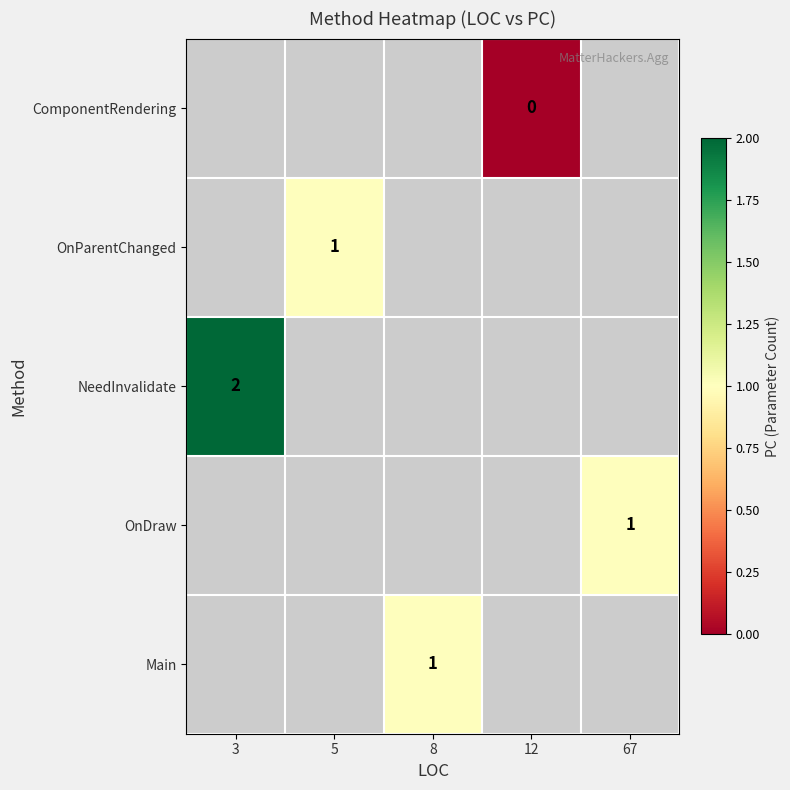

How many distinct data groups are displayed?

5